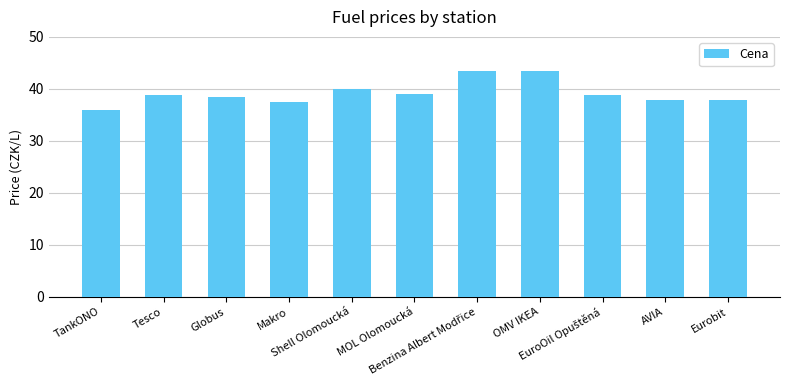

What is the average value?

39.2